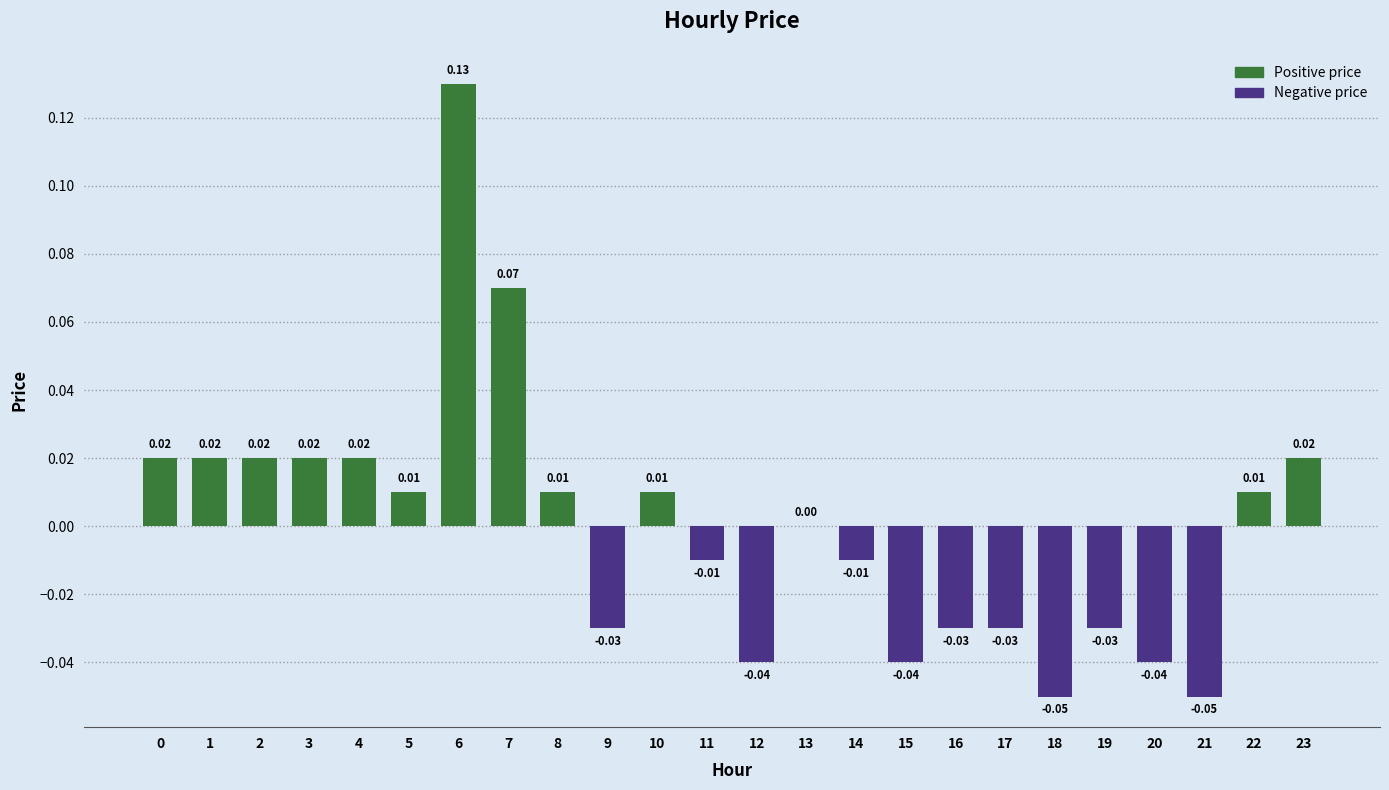

Where is the data nearest to the value 0?

13